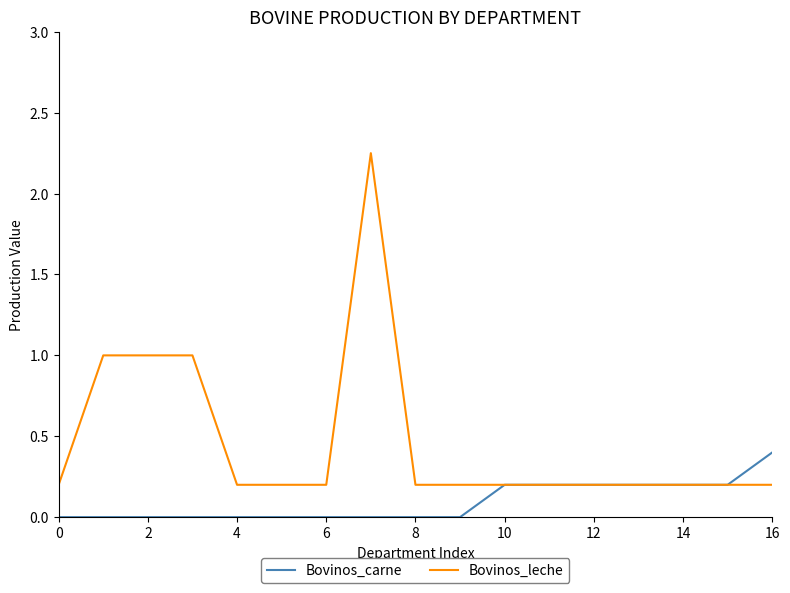

Which series has the largest total across all categories?

Bovinos_leche